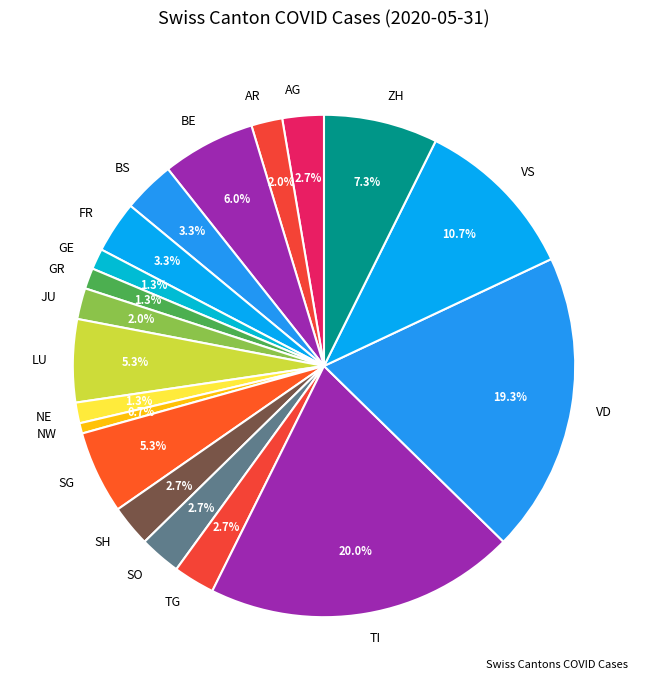

Does JU account for over 50% of the chart?

No